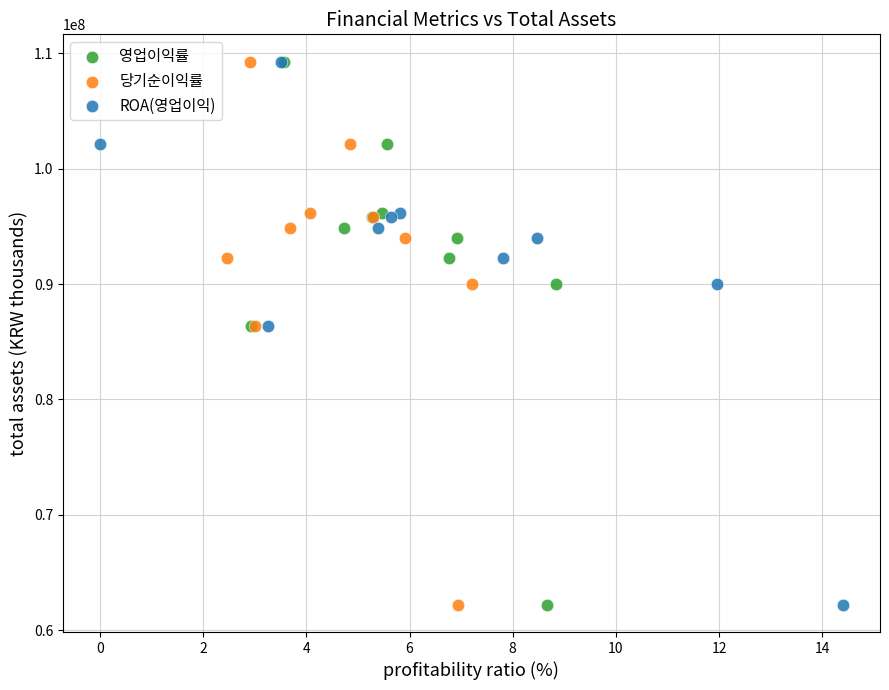

What are all the series names shown in the legend?

영업이익률, 당기순이익률, ROA(영업이익)